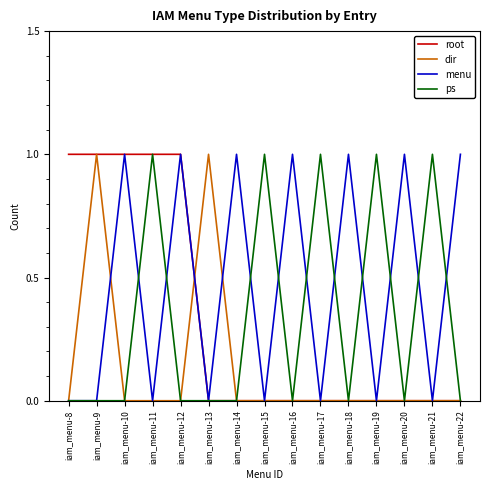

Which series has the largest total across all categories?

menu